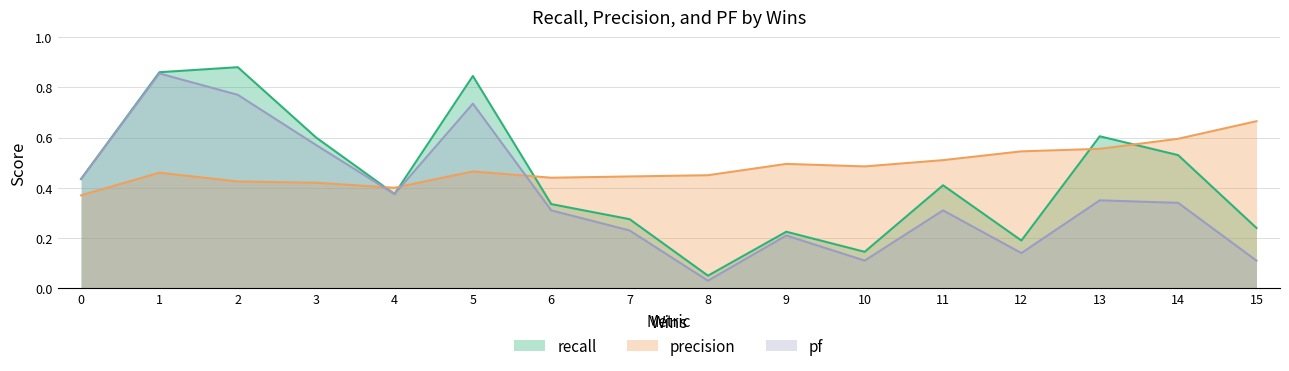

List the series in order of their overall mean, lowest first.

pf, recall, precision